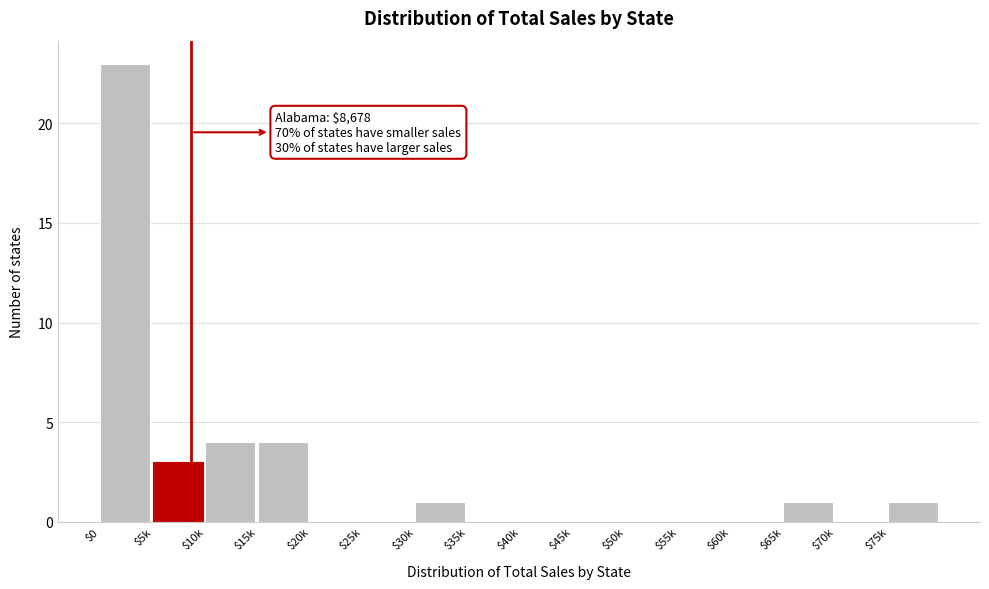

The chart shows a value of 11 at $20k. True or false?

False